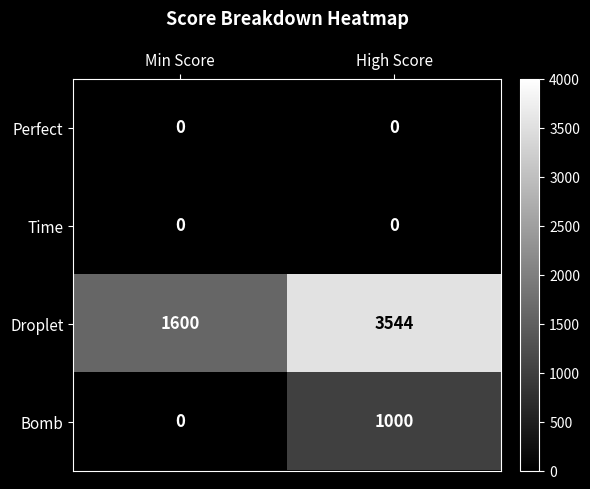

Which label corresponds to the largest value in the chart?

High Score